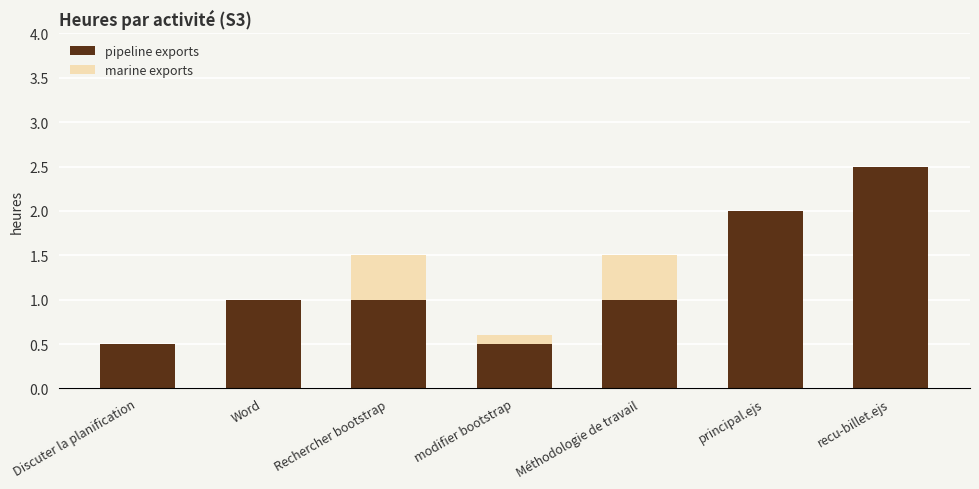

What are all the series names shown in the legend?

pipeline exports, marine exports